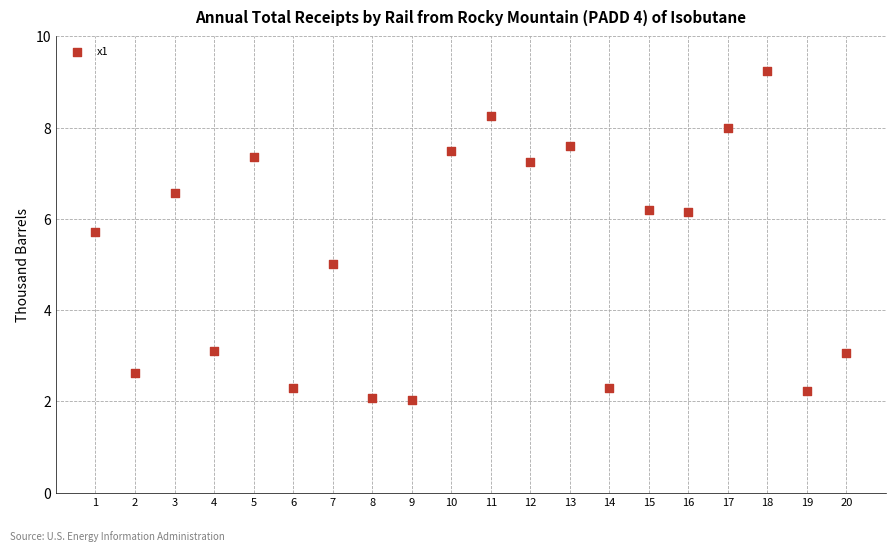

What is the range of X values (max minus min)?

19.0